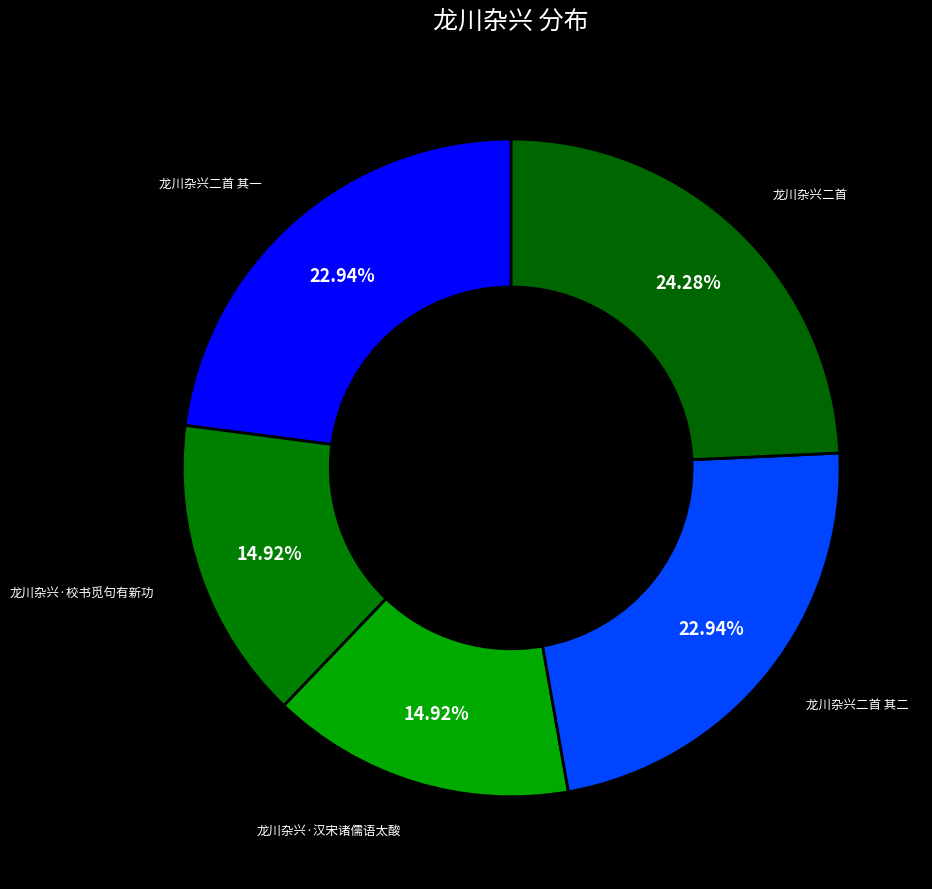

Does 龙川杂兴二首 account for over 50% of the chart?

No